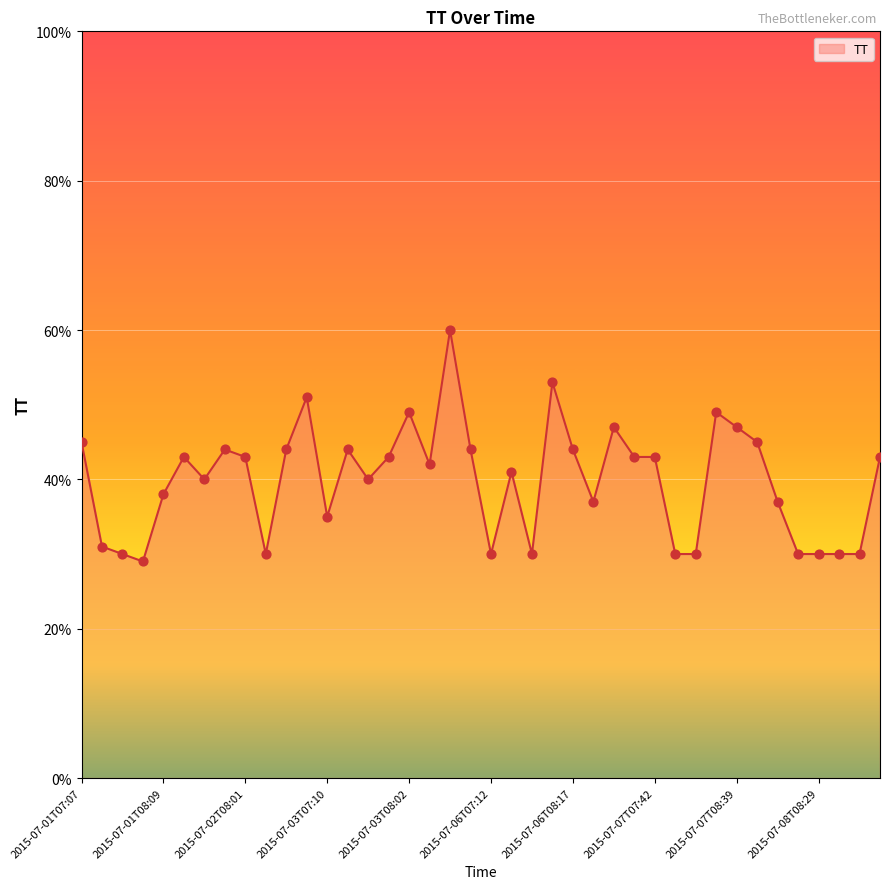

What is the smallest value displayed?

29